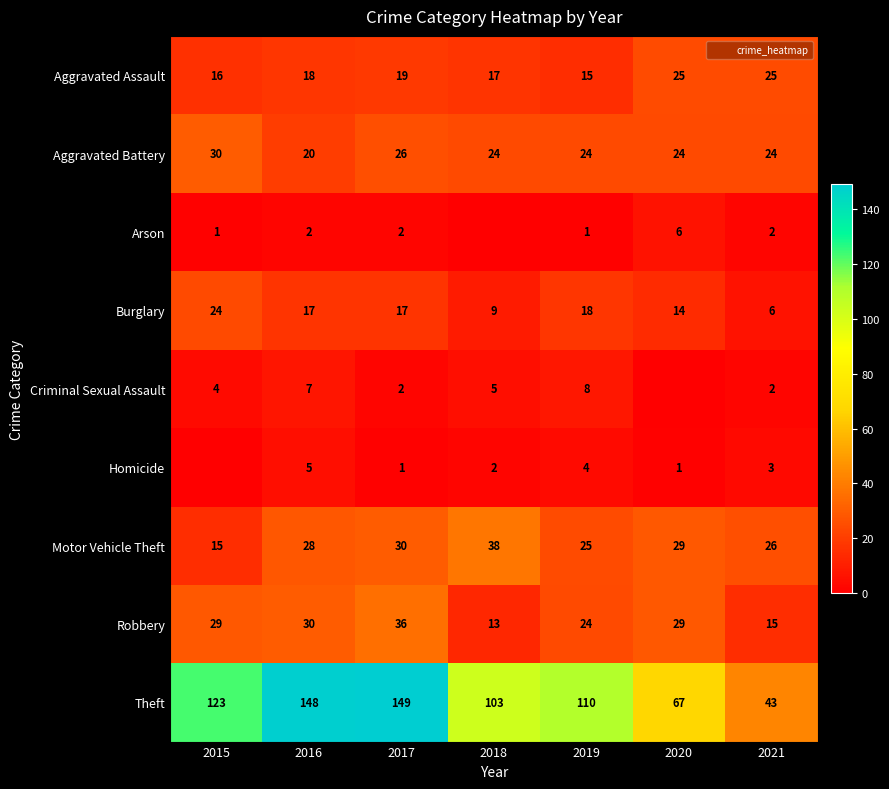

True or false: Criminal Sexual Assault has a value of 2 at 2017.

True